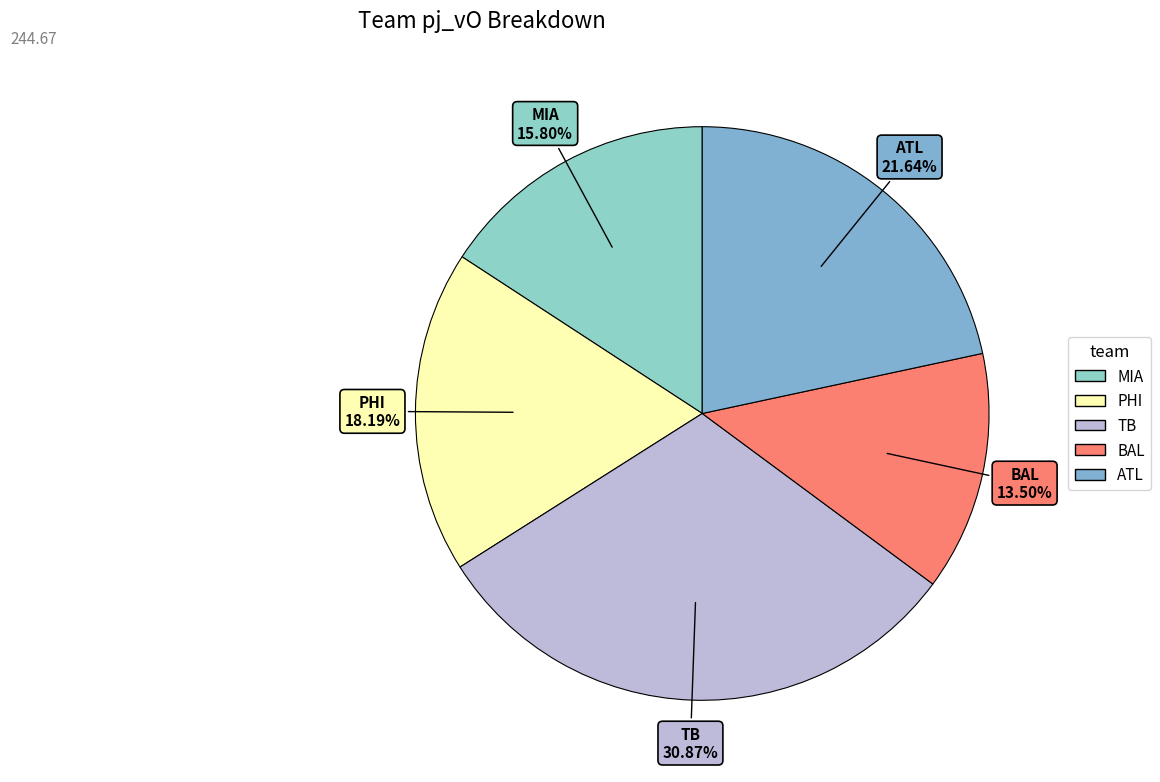

To the nearest percent, what percentage of the pie is TB?

31%